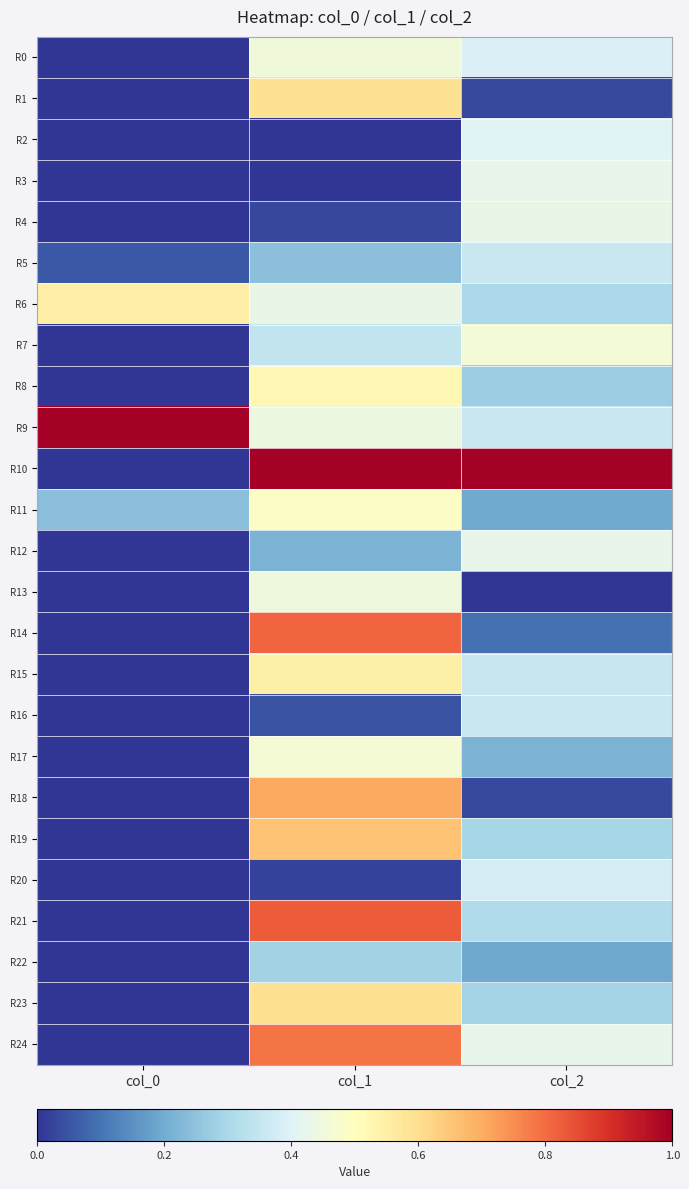

At col_2, list the series in order from smallest to largest.

R13, R1, R18, R14, R22, R11, R17, R8, R23, R19, R6, R21, R15, R9, R16, R5, R20, R0, R2, R3, R24, R12, R4, R7, R10